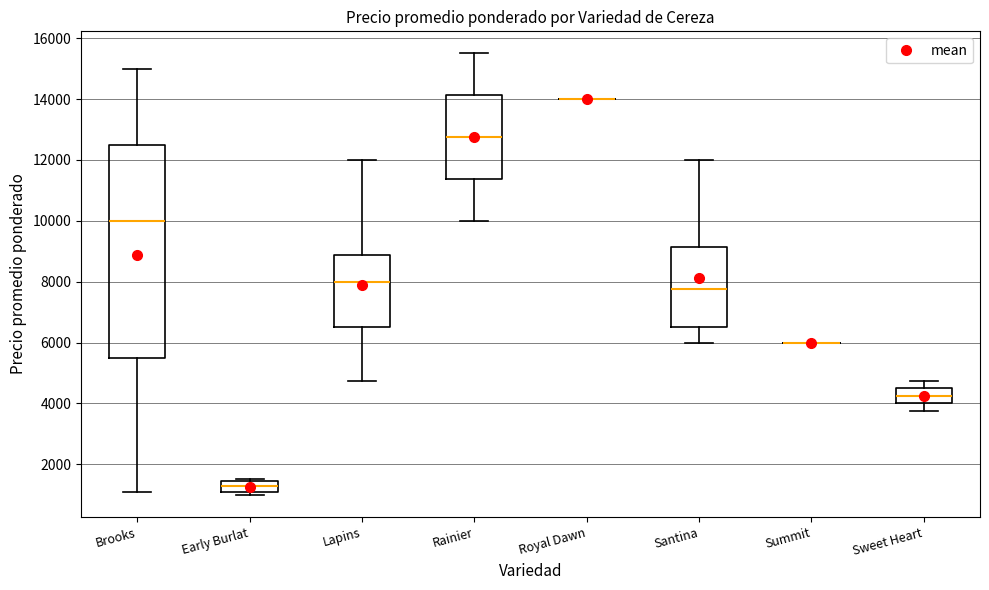

Reading left to right, transcribe this box plot: for each box, give where its median line is, the range the box spans, and where its two whiskers end, as read against the y-axis. The values are not printed on the chart, so give them approximately, as read against the axis.

Brooks: median 10000, box 5600 to 12600, whiskers 1200 to 15000
Early Burlat: median 1400 (inside the box), box 1000 to 1400, whiskers 1000 (just below the box's lower edge) to 1600
Lapins: median 8000, box 6600 to 8800, whiskers 4800 to 12000
Rainier: median 12800, box 11400 to 14200, whiskers 10000 to 15600
Royal Dawn: box collapsed to a line at 14000, whiskers 14000 to 14000
Santina: median 7800, box 6600 to 9200, whiskers 6000 to 12000
Summit: box collapsed to a line at 6000, whiskers 6000 to 6000
Sweet Heart: median 4200, box 4000 to 4600, whiskers 3800 to 4800